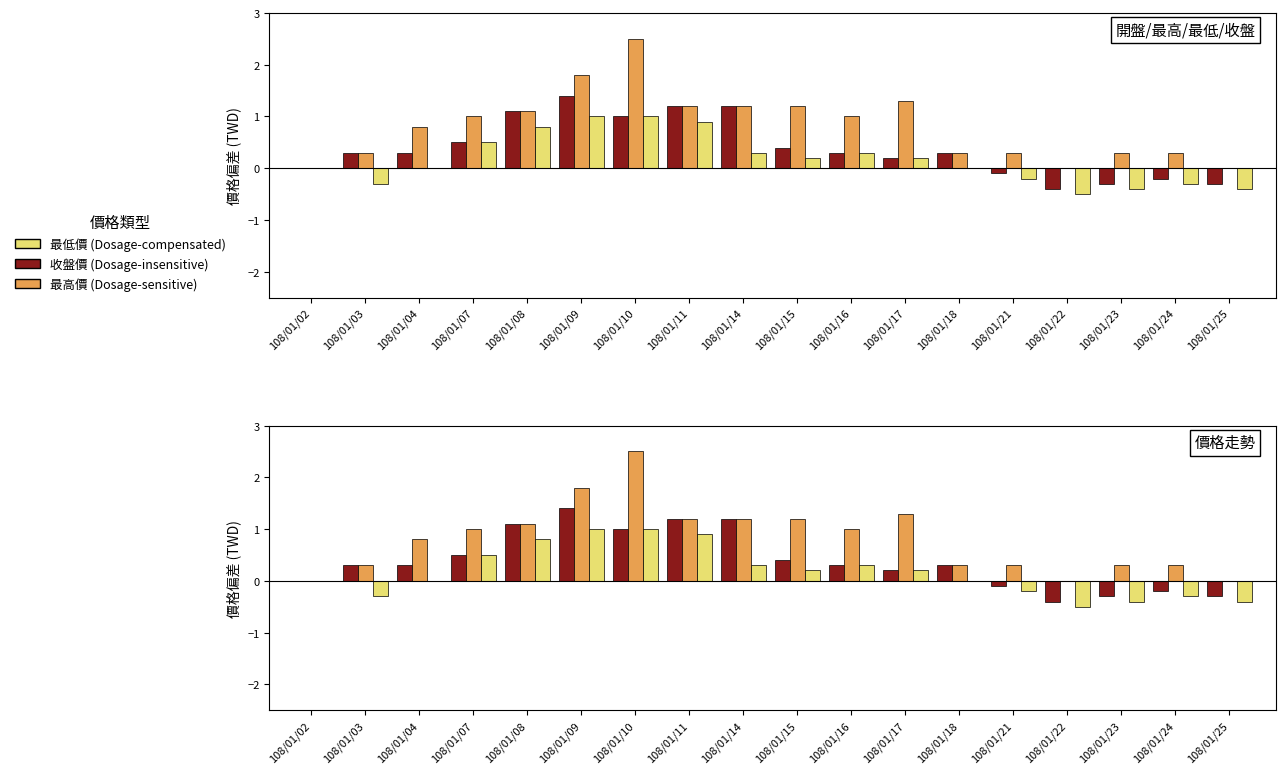

How many values in the 最低價 series are below 0?

6